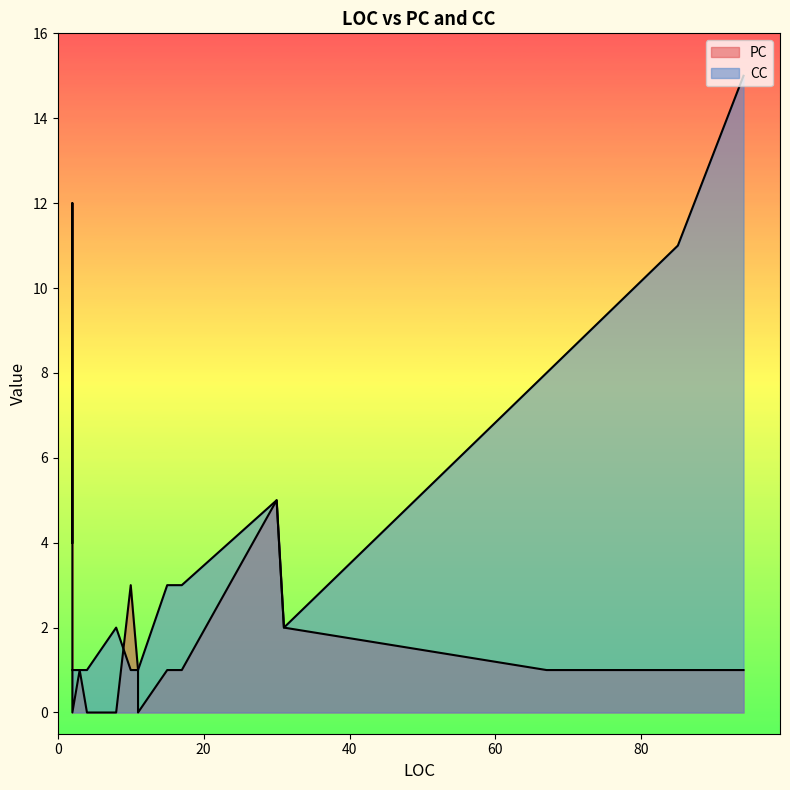

What is the value of the CC point at the 2nd from the left?

5